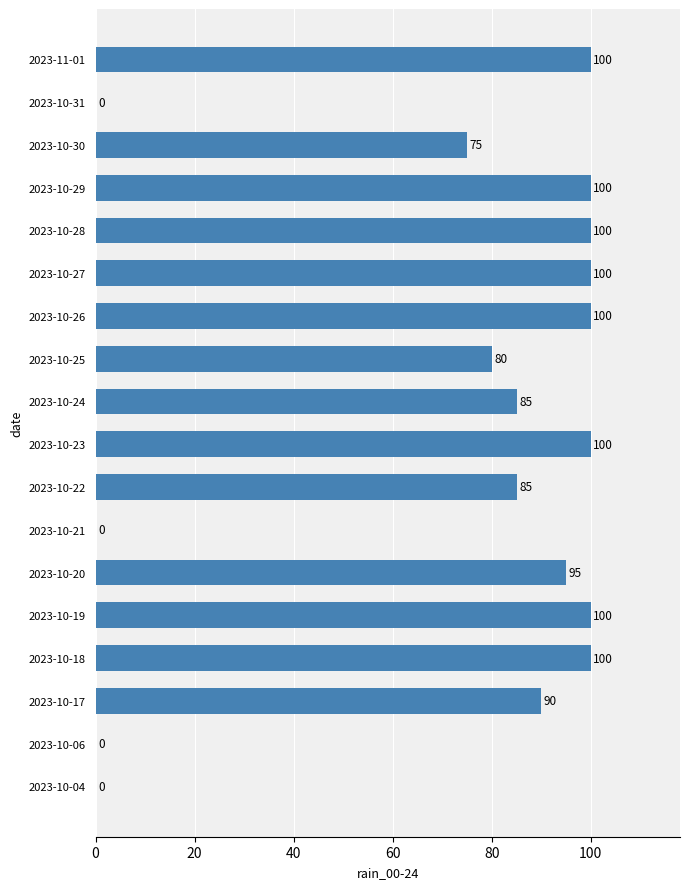

Read the value at 2023-10-29.

100